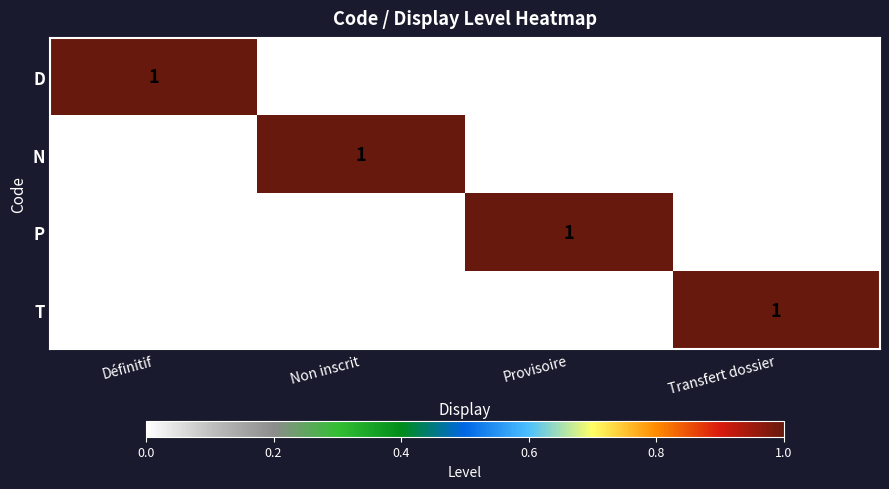

Count the number of data series in this chart.

4